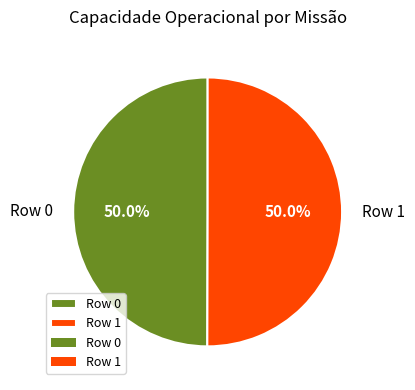

What percentage is the Row 0 slice, to the nearest percent?

50%